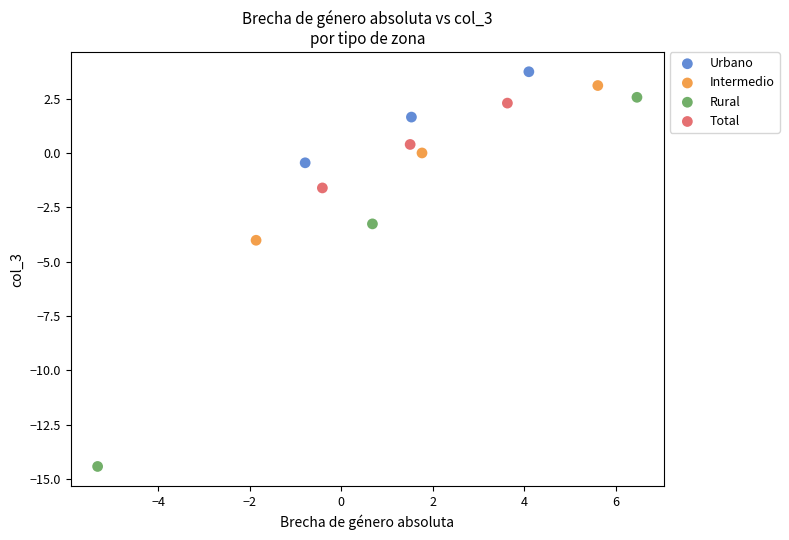

Which series contains the lowest Y value?

Rural